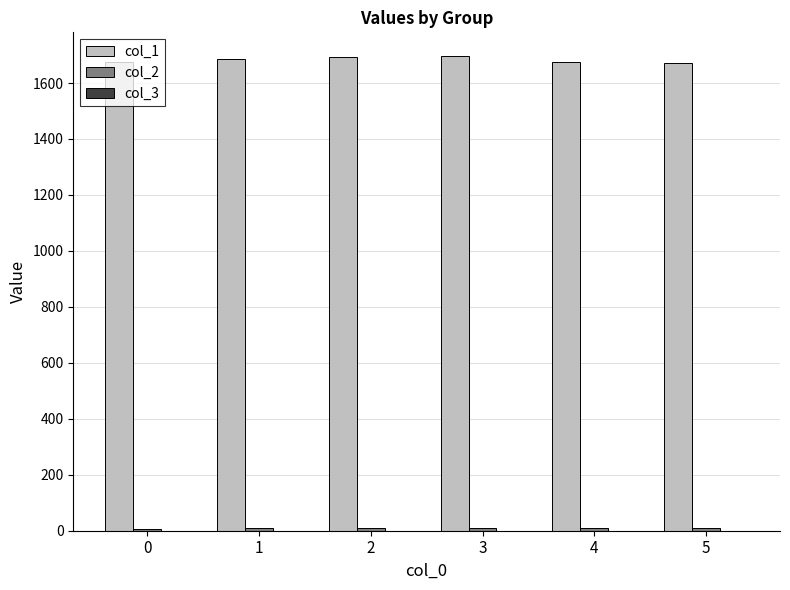

Which series has the largest total across all categories?

col_1